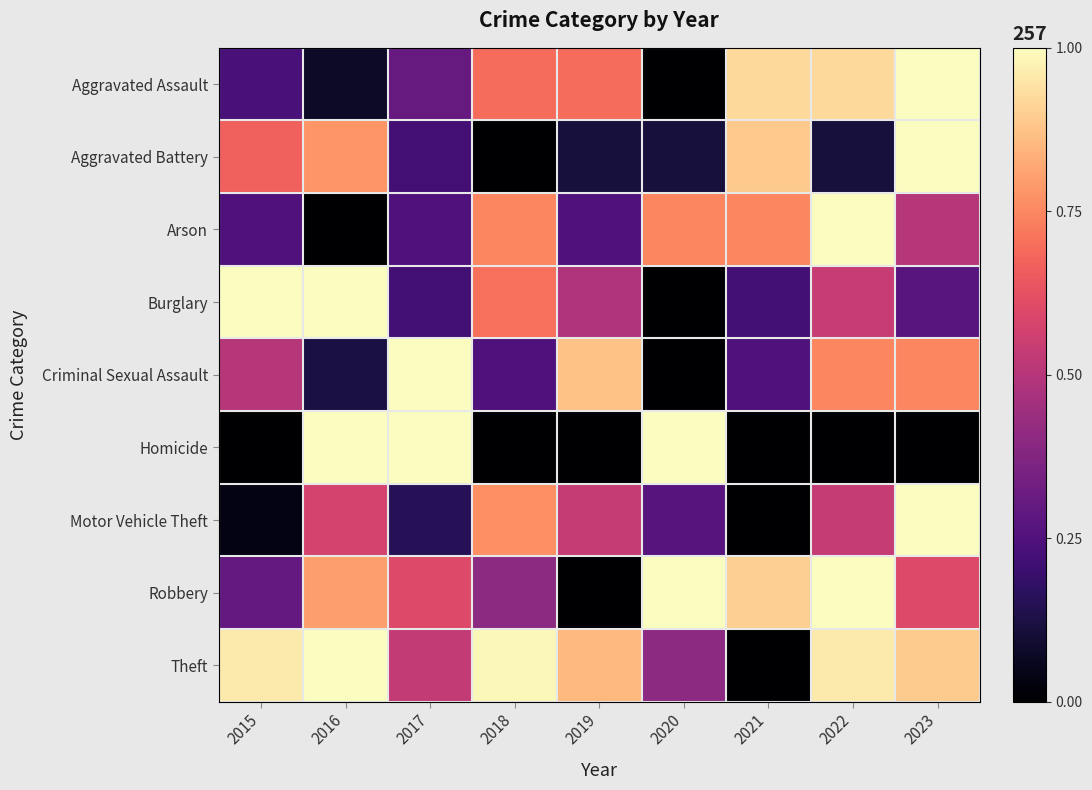

Reading left to right, list all the values displayed in this chart.

Aggravated Assault: 2015=0.2	2016=0.1	2017=0.3	2018=0.7	2019=0.7	2020=0.0	2021=0.9	2022=0.9	2023=1.0
Aggravated Battery: 2015=0.7	2016=0.8	2017=0.2	2018=0.0	2019=0.1	2020=0.1	2021=0.9	2022=0.1	2023=1.0
Arson: 2015=0.2	2016=0.0	2017=0.2	2018=0.7	2019=0.2	2020=0.7	2021=0.7	2022=1.0	2023=0.5
Burglary: 2015=1.0	2016=1.0	2017=0.2	2018=0.7	2019=0.5	2020=0.0	2021=0.2	2022=0.5	2023=0.3
Criminal Sexual Assault: 2015=0.5	2016=0.1	2017=1.0	2018=0.2	2019=0.9	2020=0.0	2021=0.2	2022=0.7	2023=0.7
Homicide: 2015=0.0	2016=1.0	2017=1.0	2018=0.0	2019=0.0	2020=1.0	2021=0.0	2022=0.0	2023=0.0
Motor Vehicle Theft: 2015=0.0	2016=0.6	2017=0.2	2018=0.8	2019=0.5	2020=0.3	2021=0.0	2022=0.5	2023=1.0
Robbery: 2015=0.3	2016=0.8	2017=0.6	2018=0.4	2019=0.0	2020=1.0	2021=0.9	2022=1.0	2023=0.6
Theft: 2015=1.0	2016=1.0	2017=0.5	2018=1.0	2019=0.9	2020=0.4	2021=0.0	2022=1.0	2023=0.9